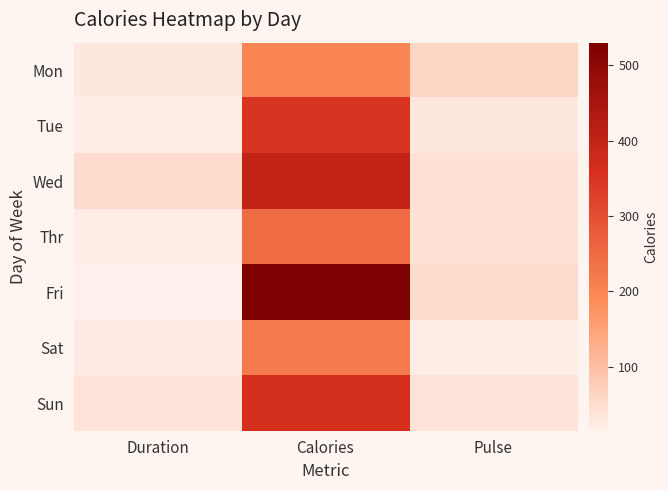

Between Duration and Pulse, which series saw the biggest shift?

Fri